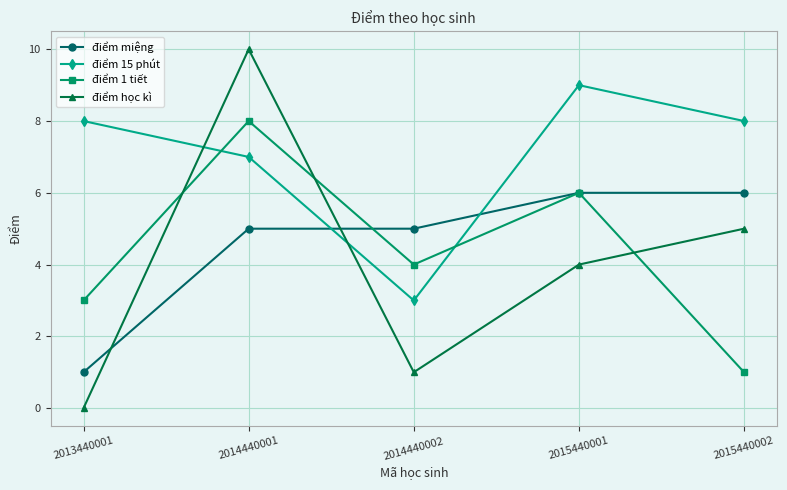

Where is điểm 15 phút nearest to the value 6?

2014440001